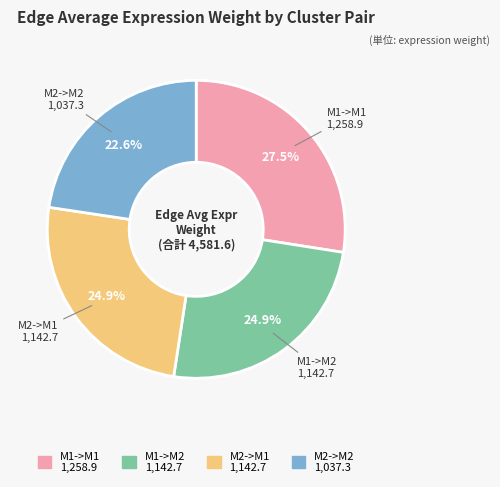

To the nearest percent, what is the difference between the largest and smallest slice percentages?

5%